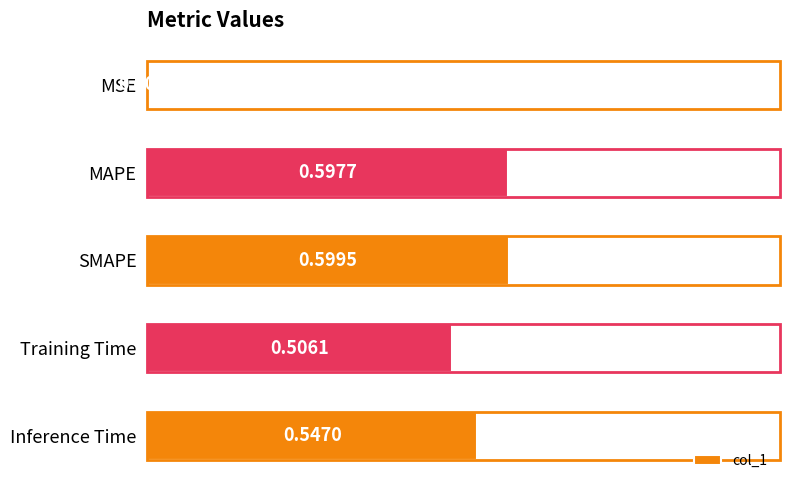

At which label is the value closest to 0?

MSE